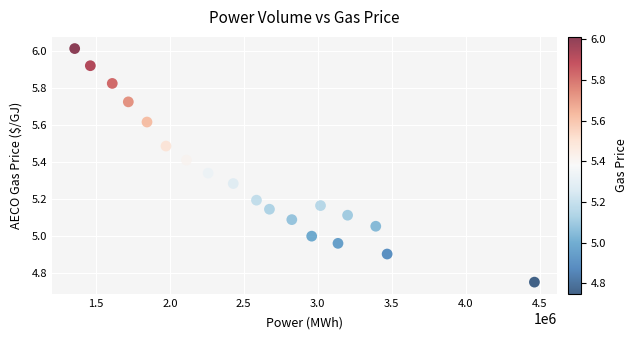

What is the range of X values (max minus min)?

3107483.5